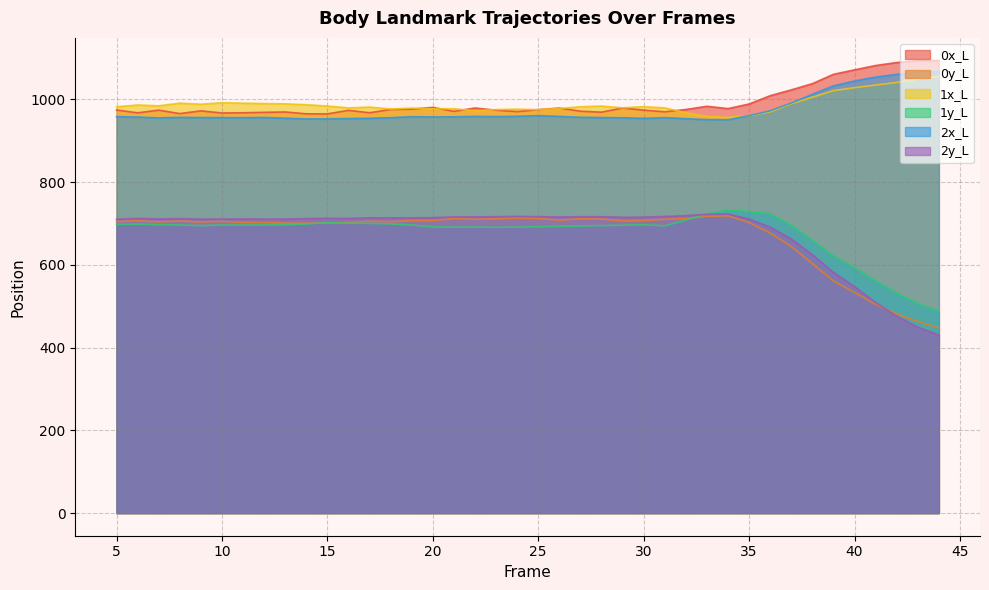

What are all the series names shown in the legend?

0x_L, 0y_L, 1x_L, 1y_L, 2x_L, 2y_L